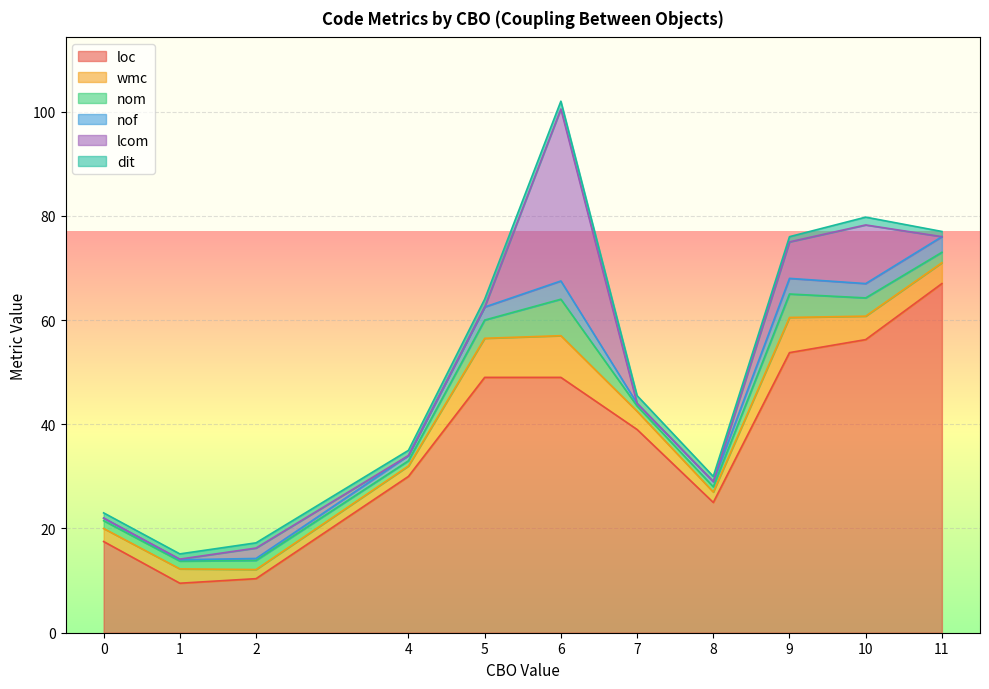

At which category is the sum across all series the highest?

6